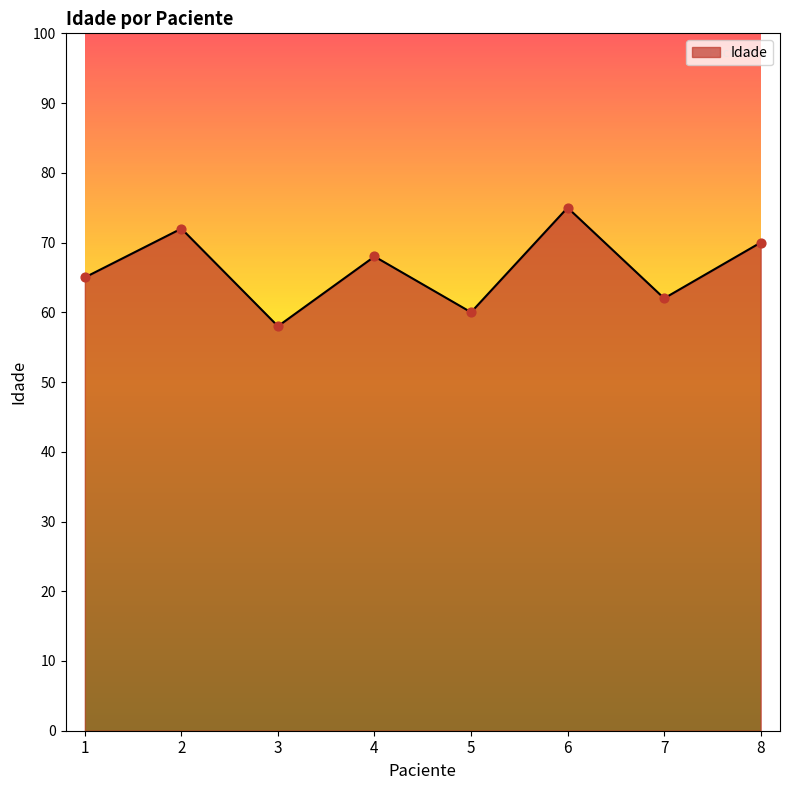

Which has a higher value, 1 or 2?

2